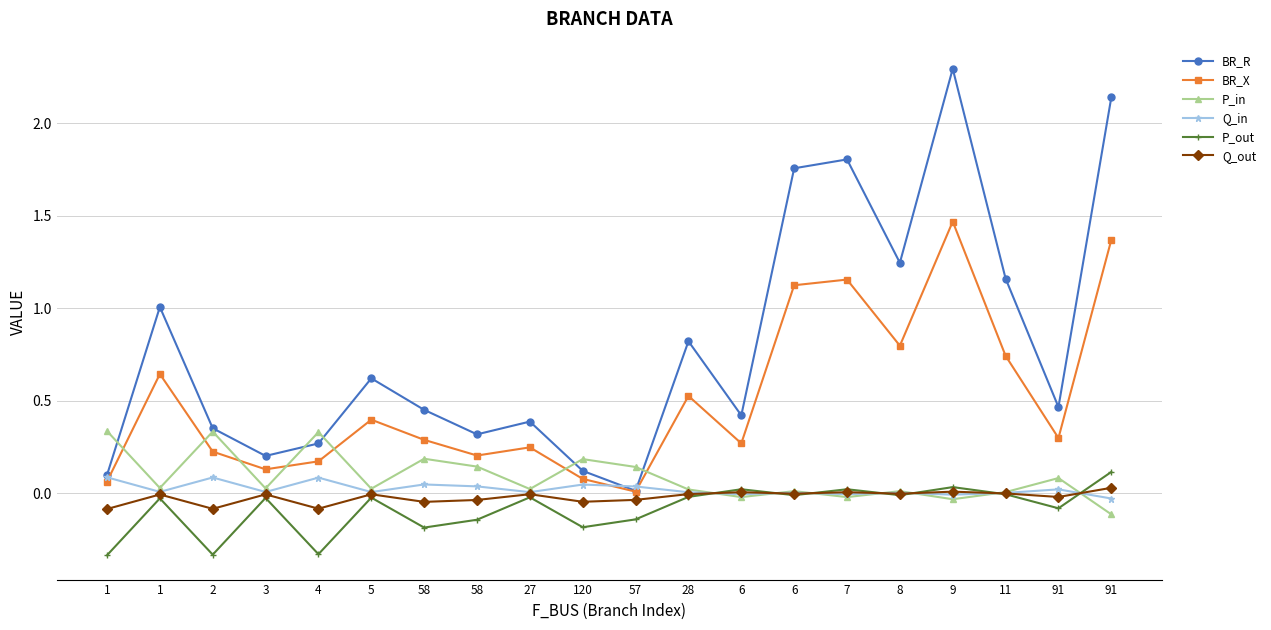

How many interior local valleys does the BR_X series have?

6